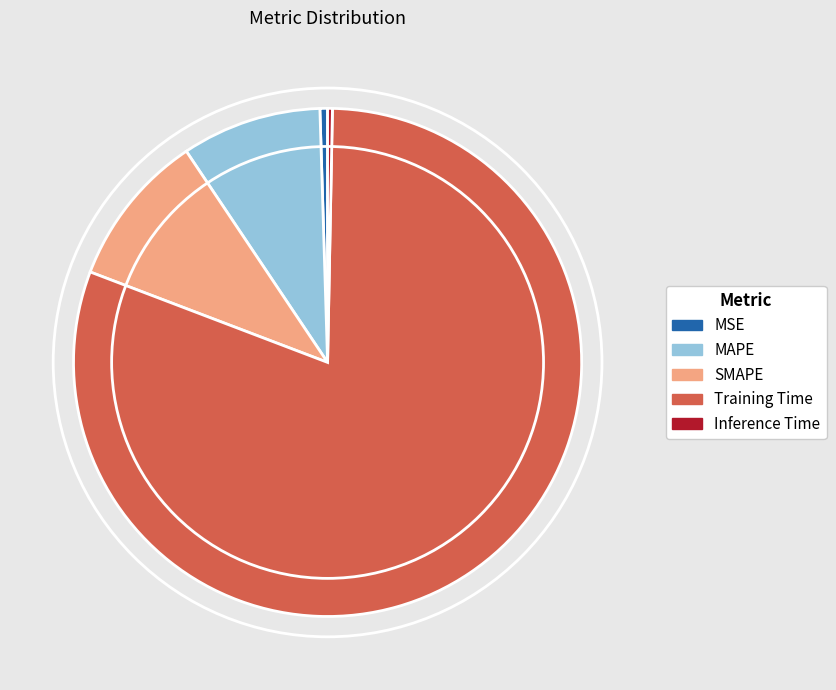

Which slice represents more than half of the pie?

Training Time